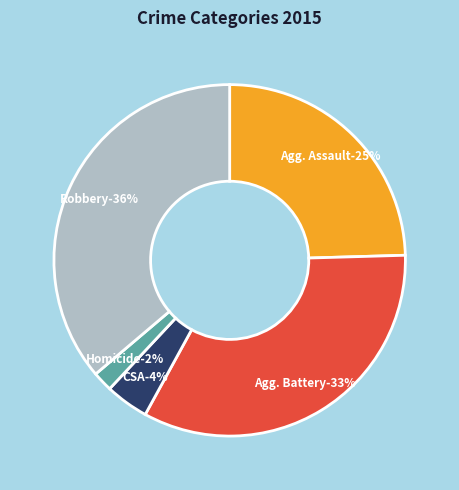

Is Aggravated Assault the majority of the pie?

No